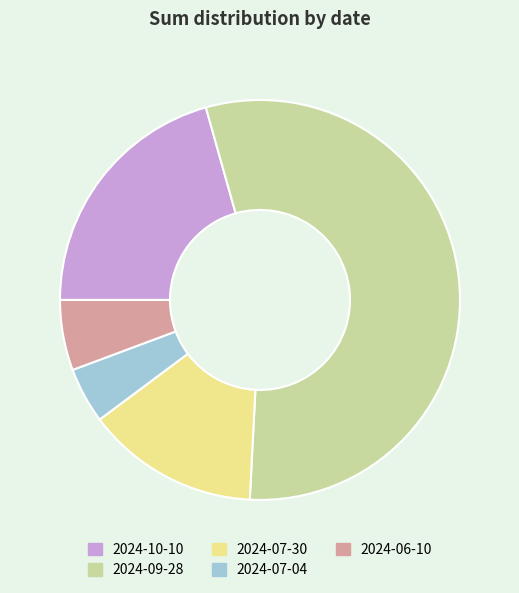

What is the ratio of the value at 2024-07-30 to the value at 2024-09-28?

0.3